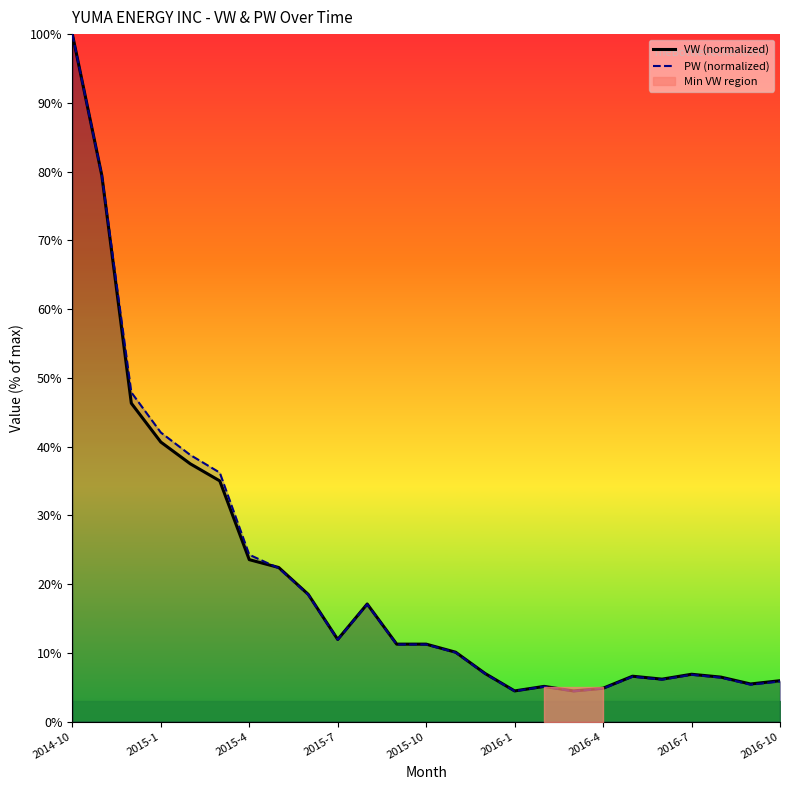

Reading left to right, what are all the values shown in this chart?

VW (normalized): 100.0	79.4	46.3	40.7	37.5	35.0	23.6	22.4	18.5	12.0	17.1	11.3	11.3	10.1	7.0	4.5	5.1	4.5	4.9	6.6	6.2	6.9	6.5	5.5	6.0
PW (normalized): 100.0	79.4	47.9	42.1	38.8	36.2	24.3	22.3	18.5	11.9	17.1	11.2	11.2	10.0	7.0	4.4	5.1	4.4	4.8	6.5	6.1	6.8	6.4	5.4	5.8